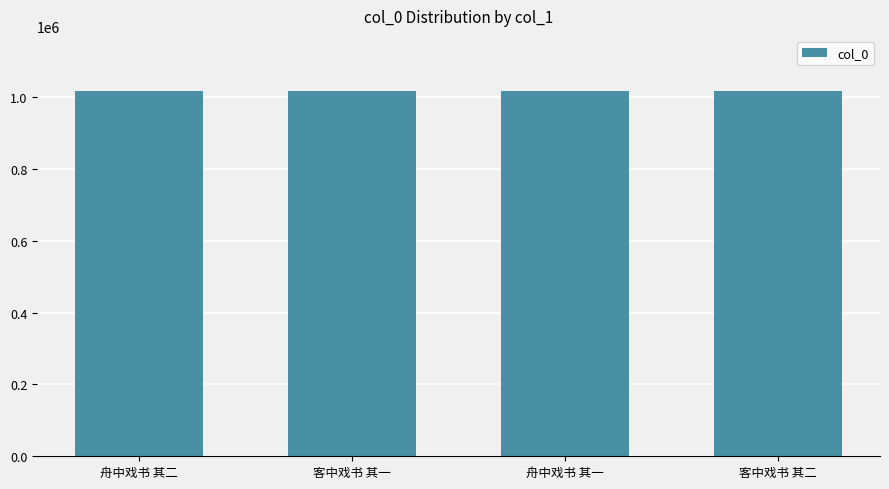

What is the label of the 4th bar from the right?

舟中戏书 其二